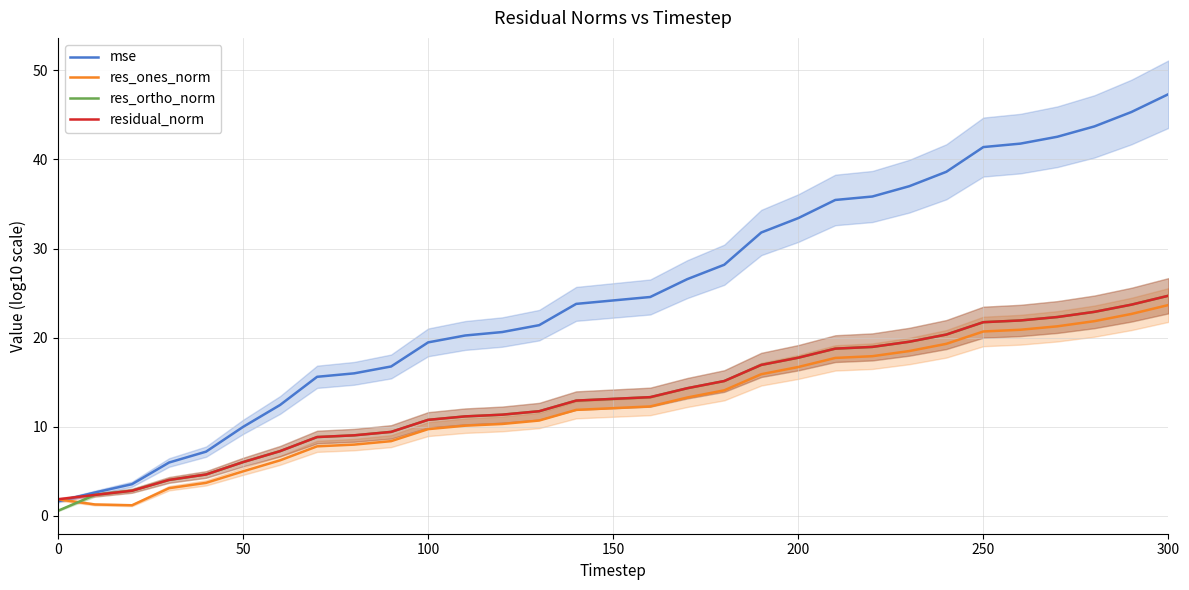

Reading right to left, list all the values displayed in this chart.

mse: 47.3	45.3	43.7	42.5	41.8	41.4	38.6	37.0	35.8	35.5	33.4	31.8	28.2	26.6	24.6	24.2	23.8	21.4	20.6	20.2	19.5	16.8	16.0	15.6	12.4	10.0	7.2	6.0	3.6	2.6	1.6
res_ones_norm: 23.7	22.7	21.9	21.3	20.9	20.7	19.3	18.5	17.9	17.7	16.7	15.9	14.1	13.3	12.3	12.1	11.9	10.7	10.3	10.1	9.7	8.4	8.0	7.8	6.2	5.0	3.7	3.1	1.2	1.3	1.9
res_ortho_norm: 24.7	23.7	22.9	22.3	21.9	21.7	20.3	19.5	19.0	18.8	17.7	16.9	15.1	14.3	13.3	13.1	12.9	11.7	11.4	11.2	10.8	9.4	9.0	8.8	7.3	6.0	4.6	4.0	2.8	2.4	0.6
residual_norm: 24.7	23.7	22.9	22.3	21.9	21.7	20.3	19.5	19.0	18.8	17.8	16.9	15.1	14.3	13.3	13.1	12.9	11.7	11.4	11.2	10.8	9.4	9.0	8.8	7.3	6.0	4.6	4.0	2.8	2.4	1.9